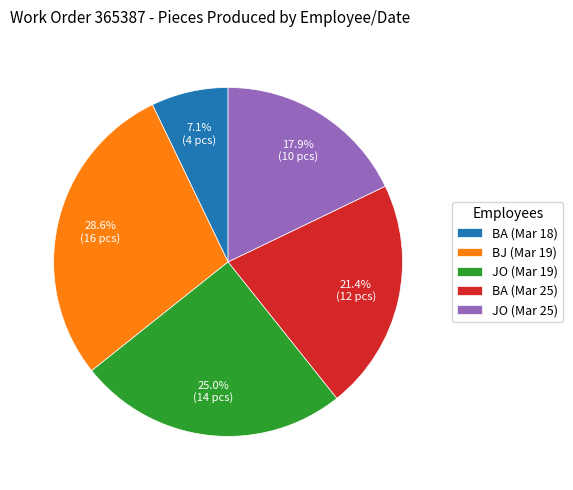

Combined, do BJ (Mar 19) and BA (Mar 18) account for over 50%?

No